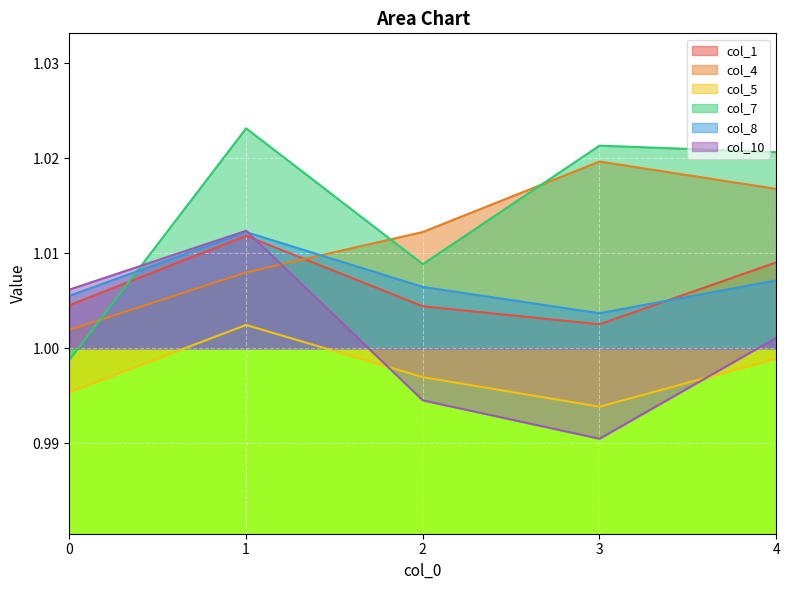

Between 1 and 3, which series saw the biggest shift?

col_10